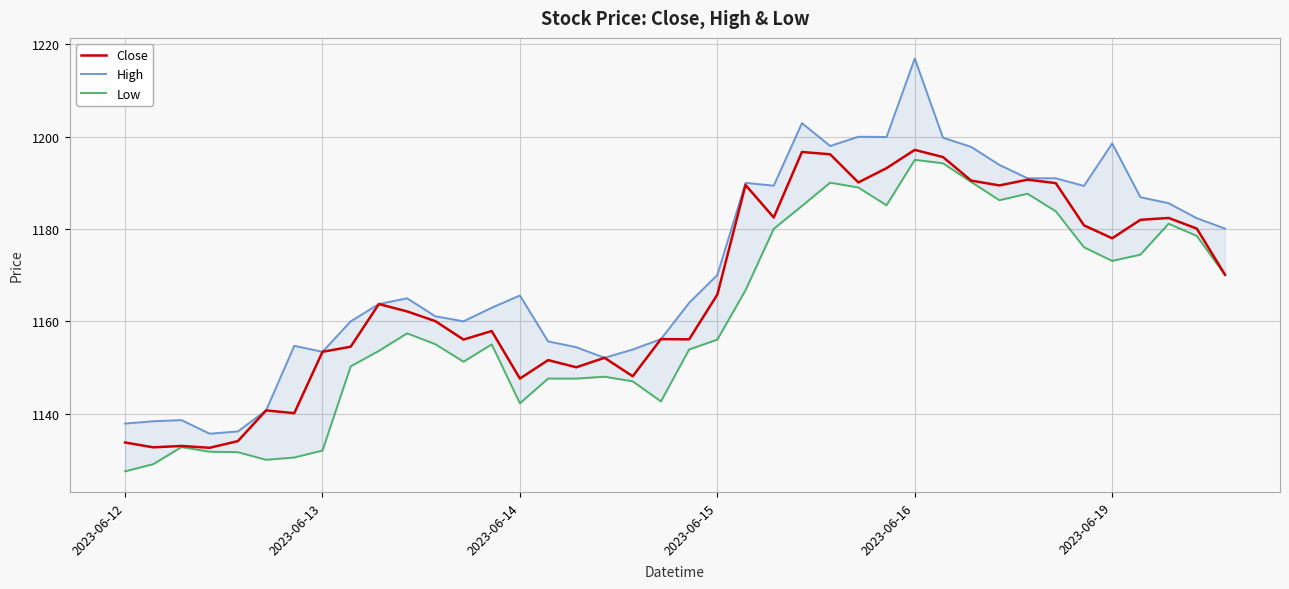

The value of Close at 2023-06-14 is 1147.6. True or false?

True